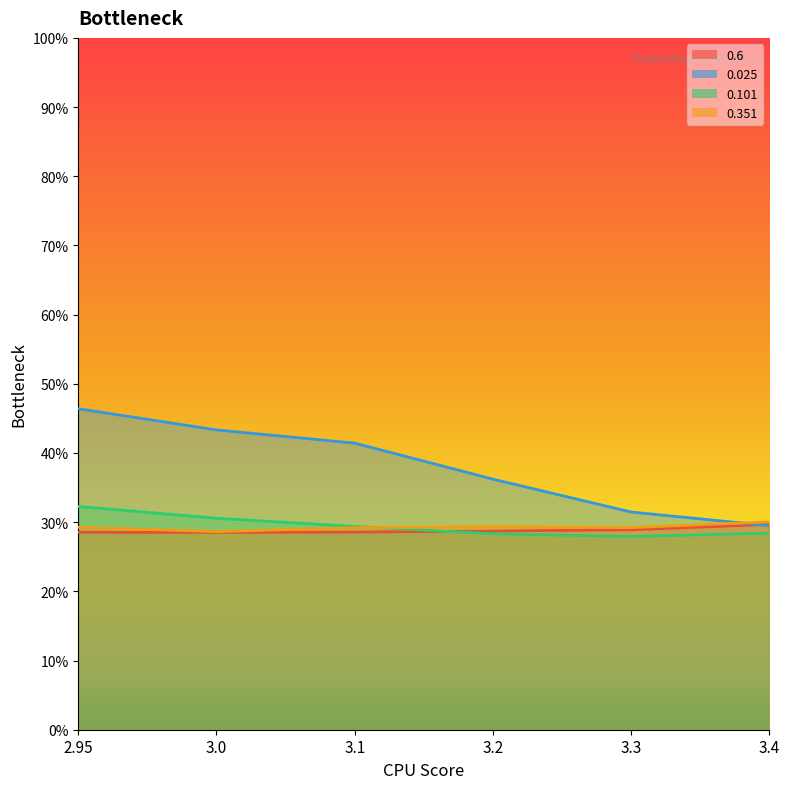

How many times do 0.6 and 0.025 cross each other?

1